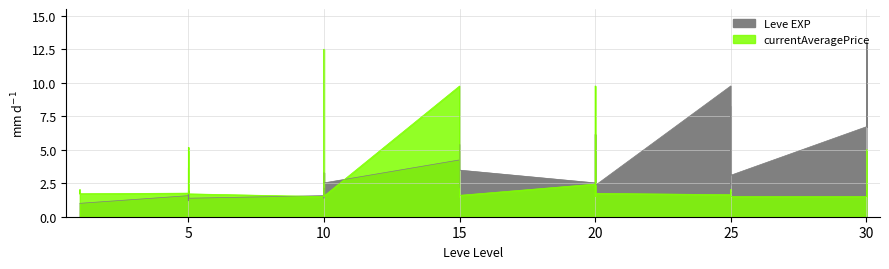

How many lines are shown in the chart?

2